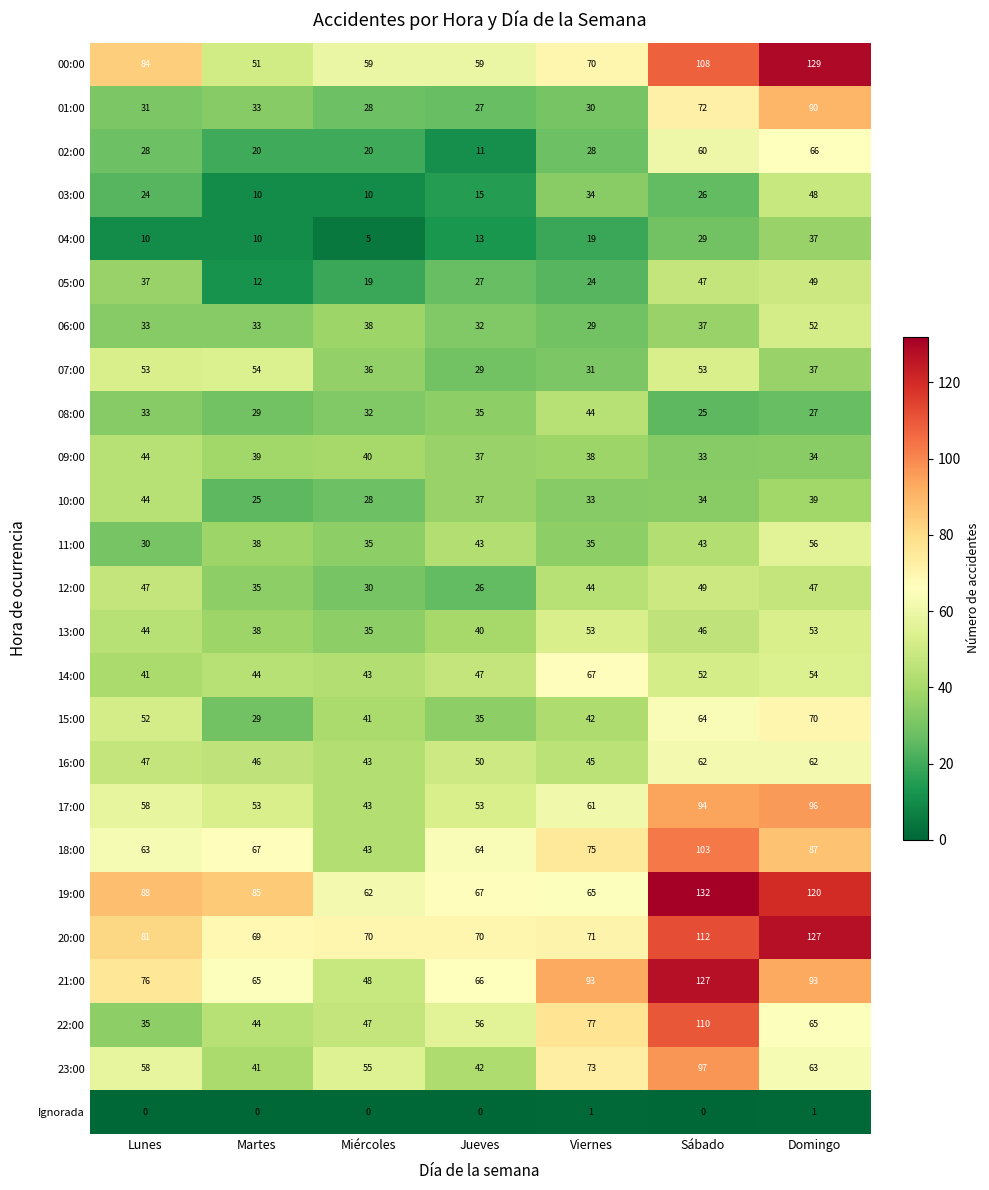

What is the spread (max minus min) of values at Jueves?

70